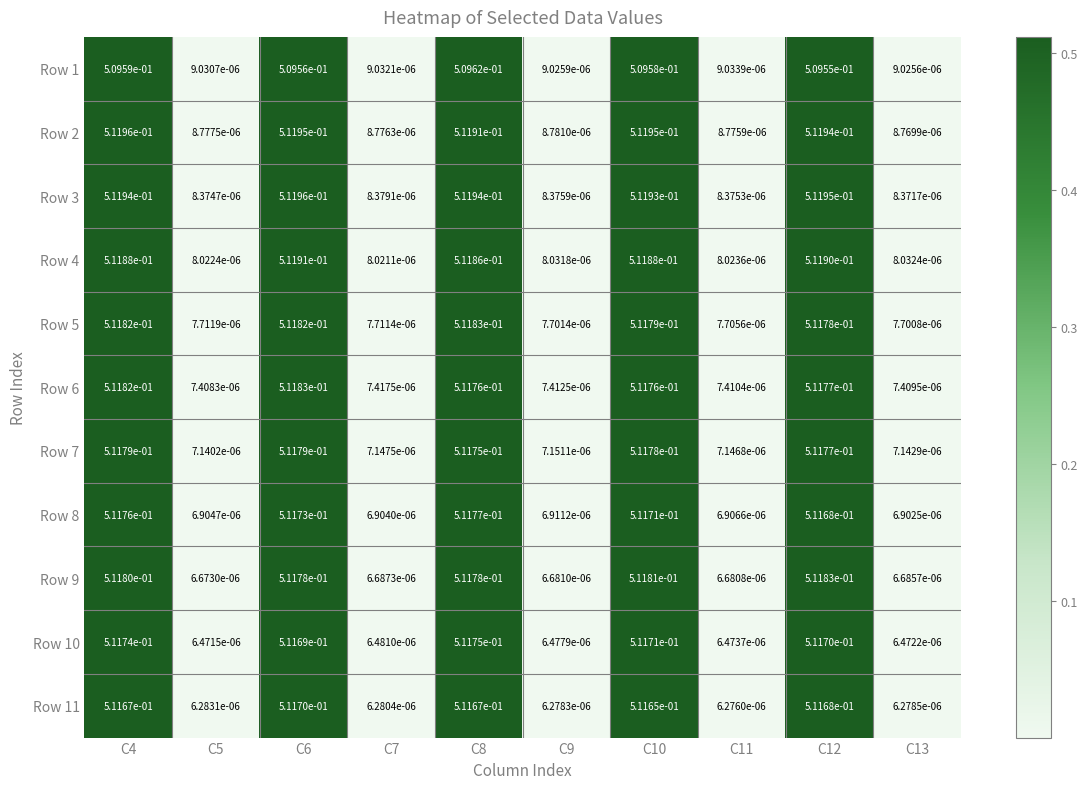

The Row 8 series shows 0.9 at C8. True or false?

False